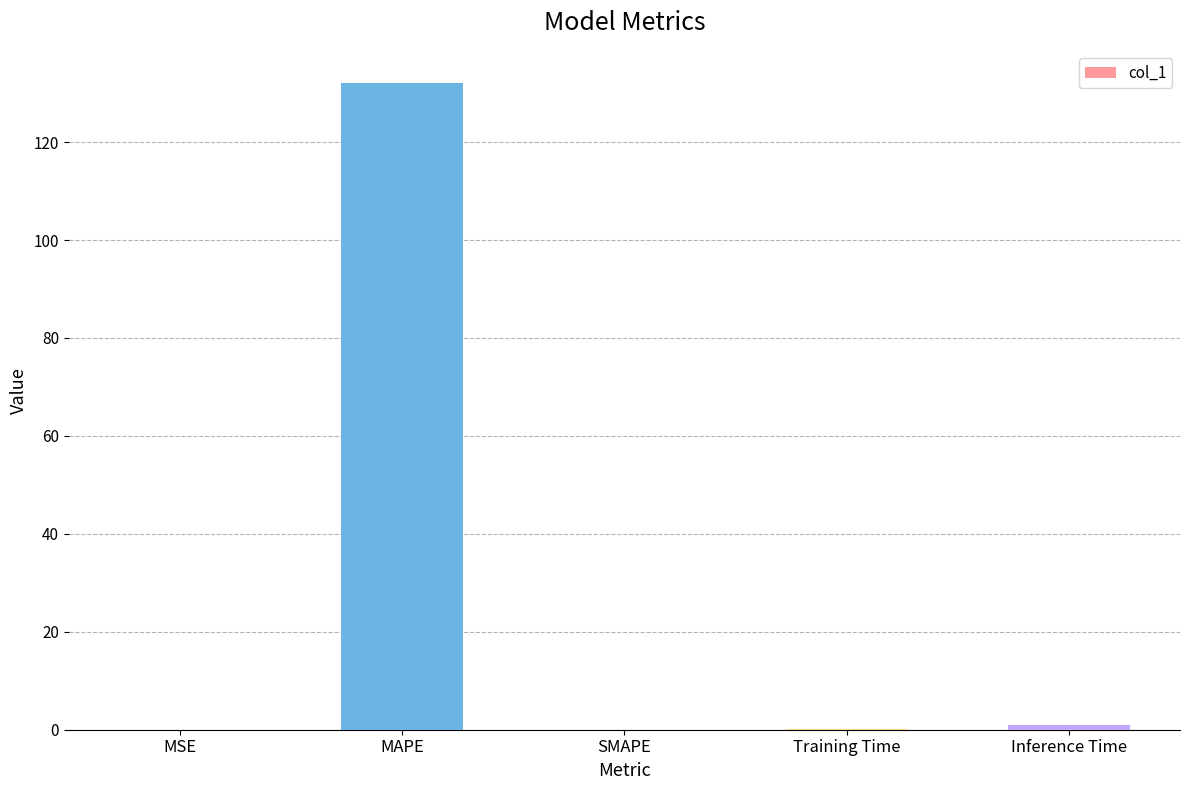

What is the maximum value shown in the chart?

132.0